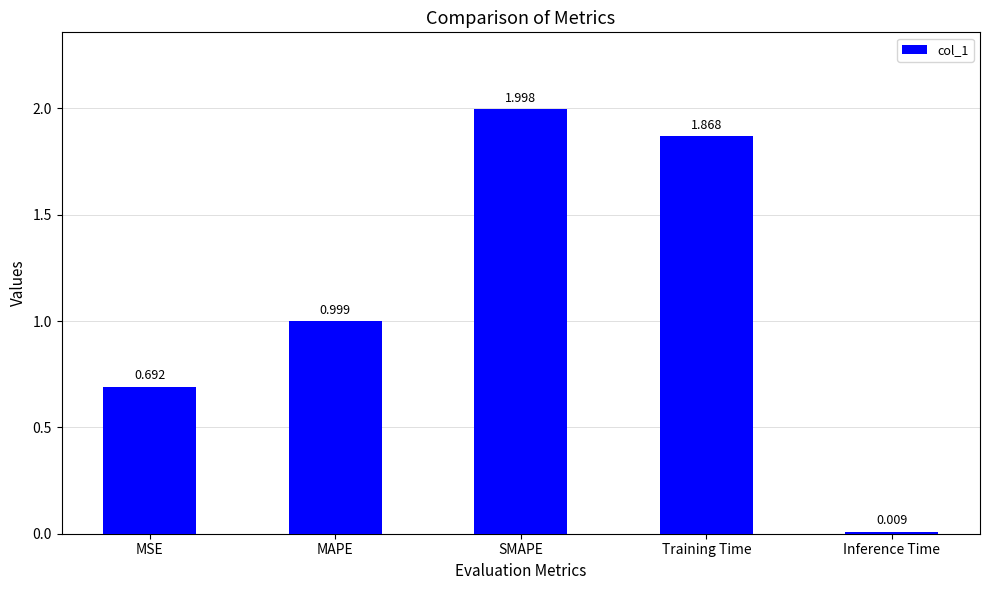

What is the sum of the values at Training Time and MSE?

2.6